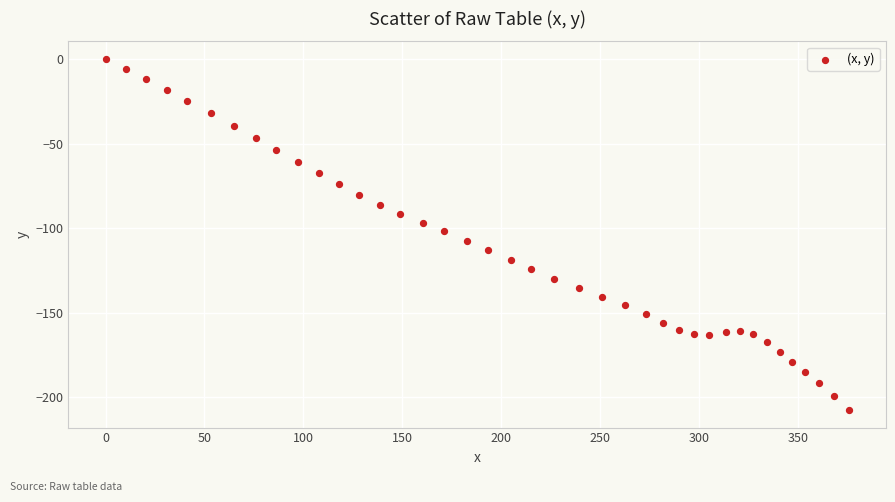

What is the range of X values (max minus min)?

375.8